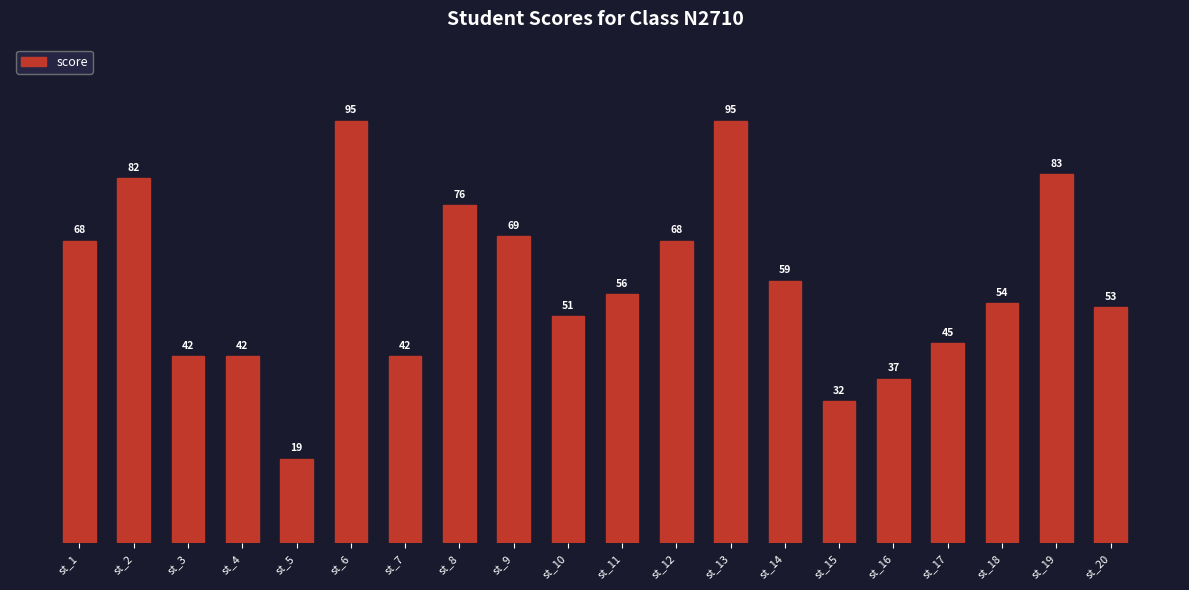

What is the difference between the second highest and second lowest values?

63